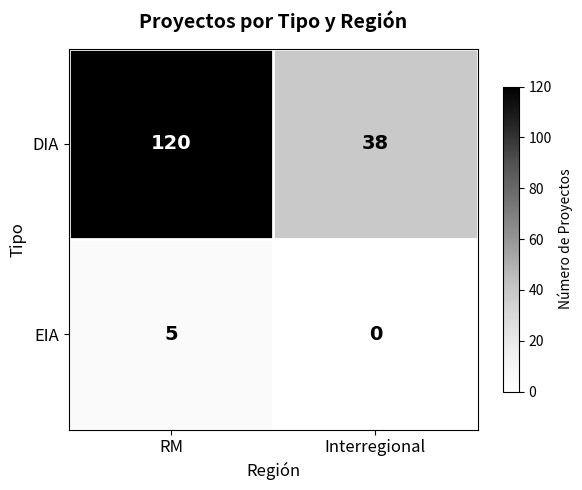

What is the difference between the DIA values at Interregional and RM?

82